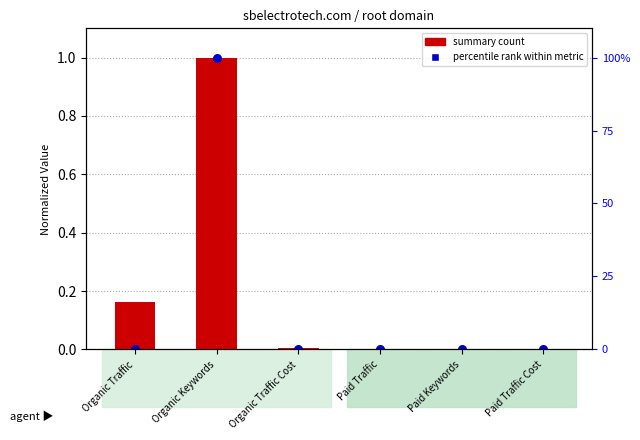

Which has a higher value, Paid Traffic Cost or Paid Traffic?

Paid Traffic Cost